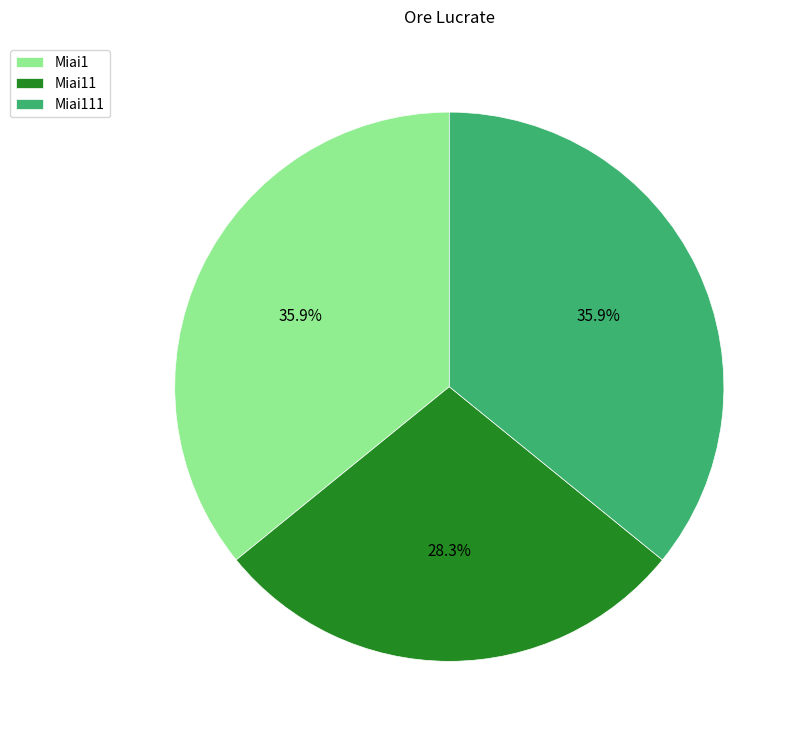

How many slices are in this pie chart?

3